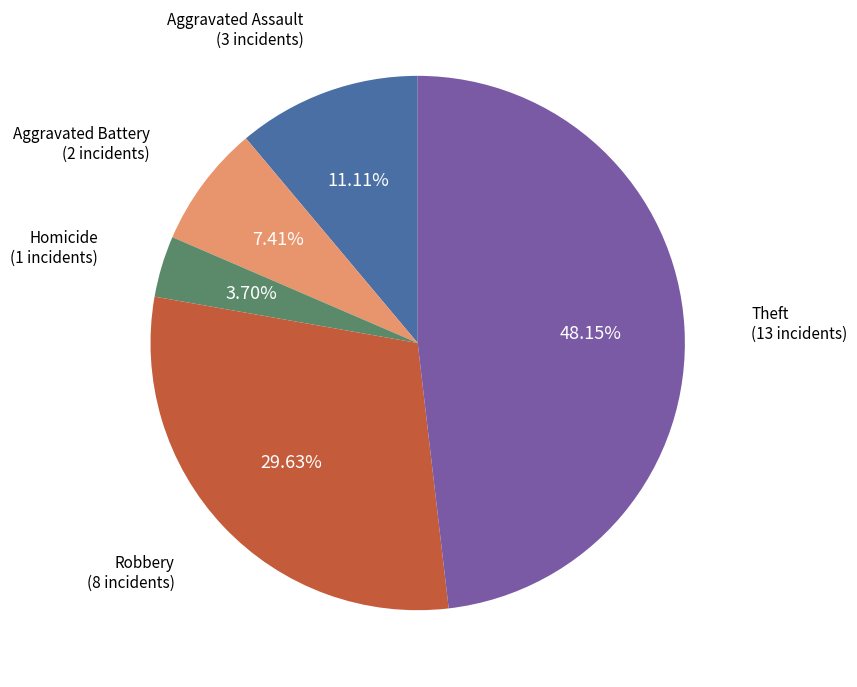

How many segments does this pie chart have?

5